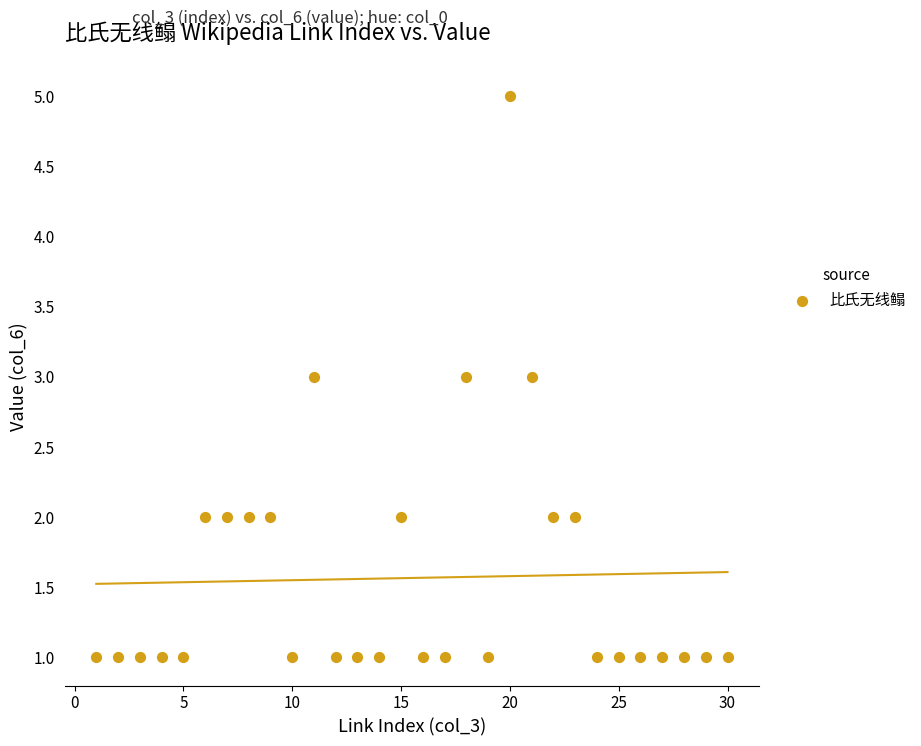

What is the range of Y values (max minus min)?

4